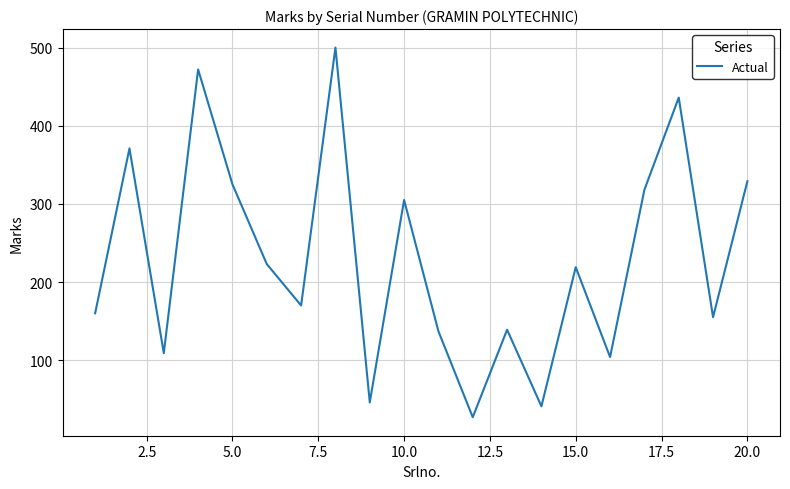

What is the smallest value displayed?

27